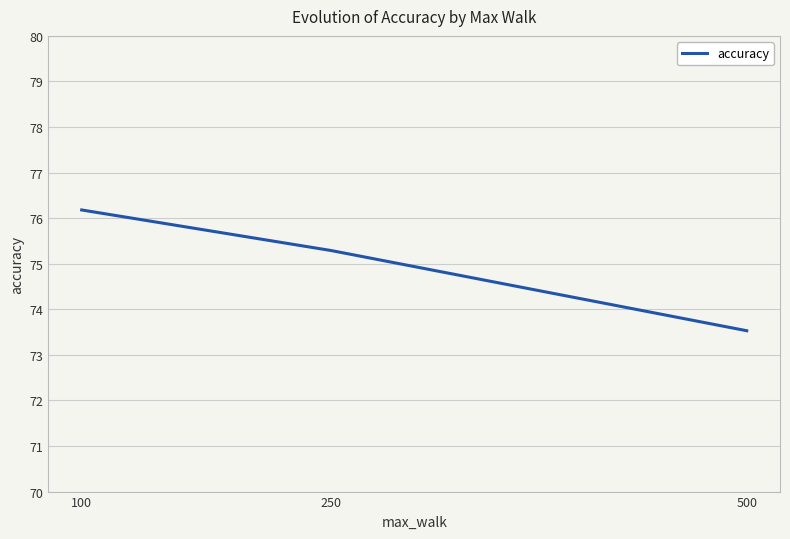

How many distinct data groups are displayed?

1